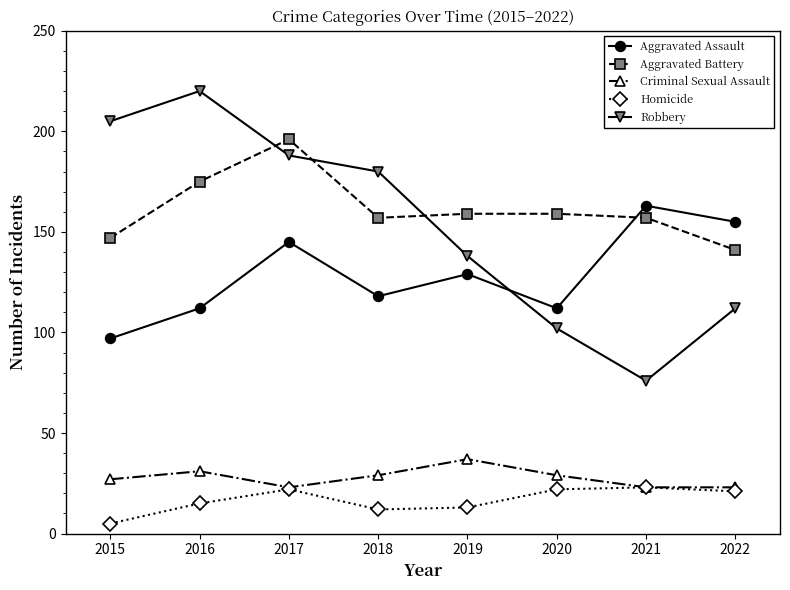

Rank the series at 2018 from highest to lowest value.

Robbery, Aggravated Battery, Aggravated Assault, Criminal Sexual Assault, Homicide